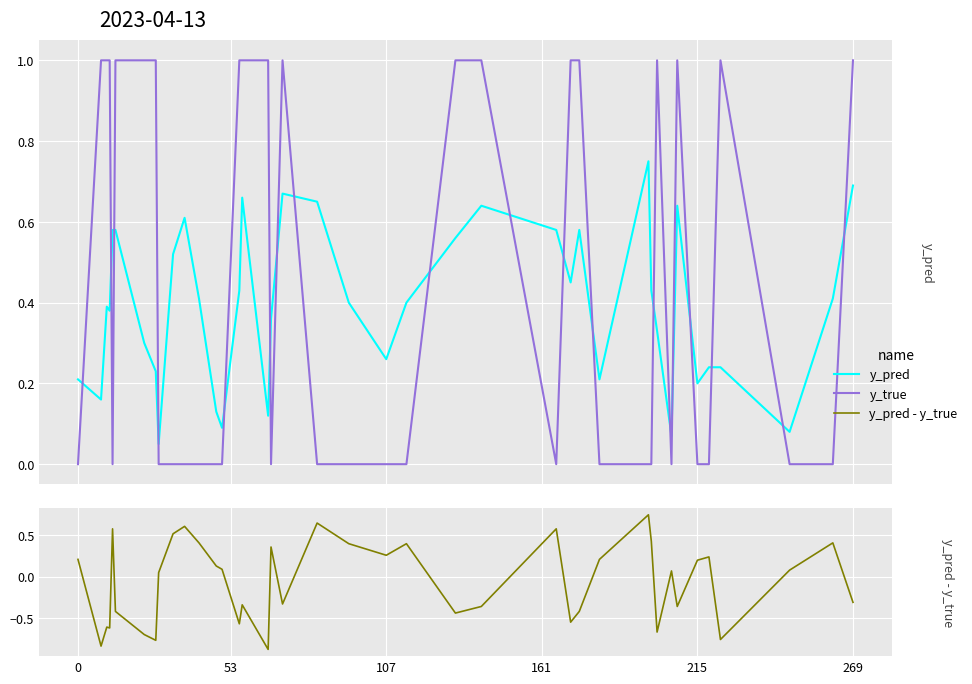

What is the sum of all y_true values?

18.0